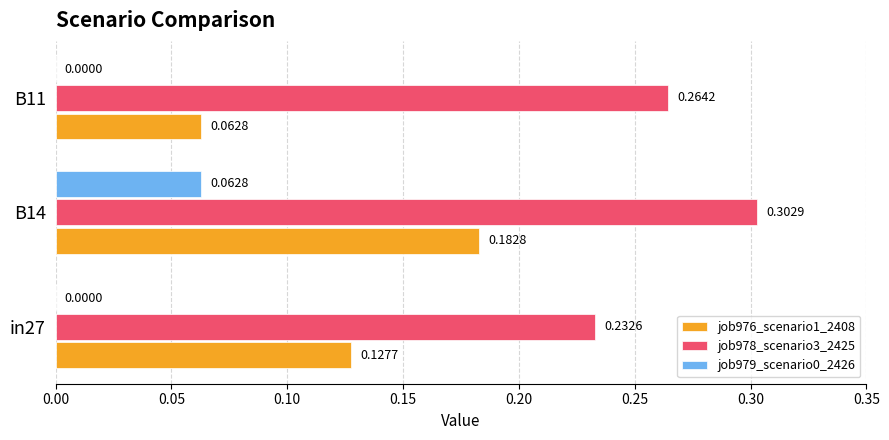

Which series has the largest total across all categories?

job978_scenario3_2425